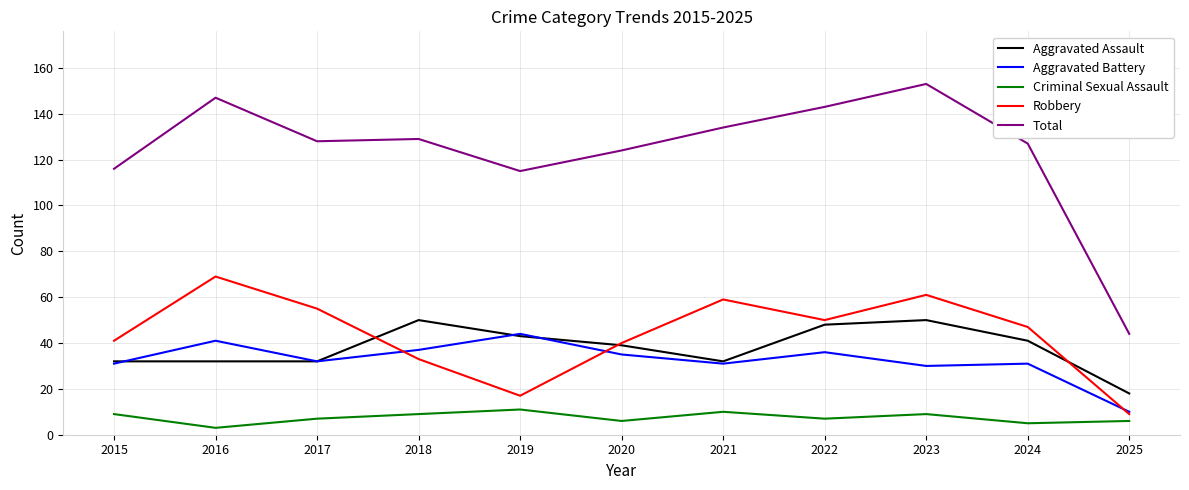

True or false: Aggravated Battery and Criminal Sexual Assault cross at least once.

False